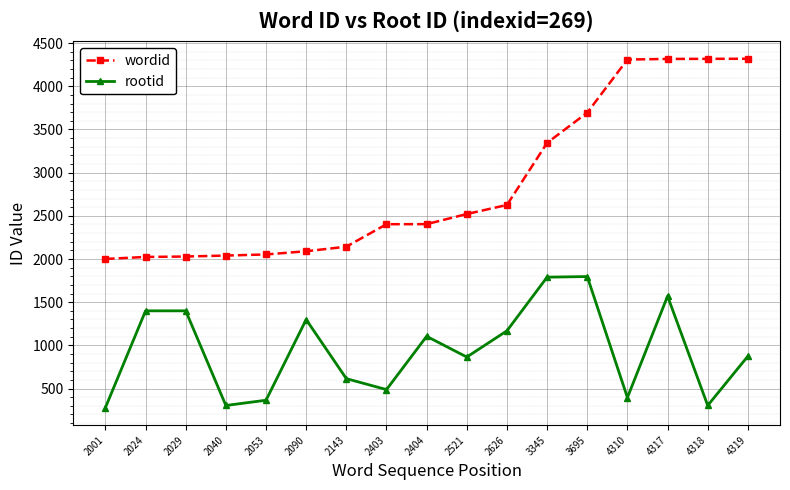

Count the number of data series in this chart.

2